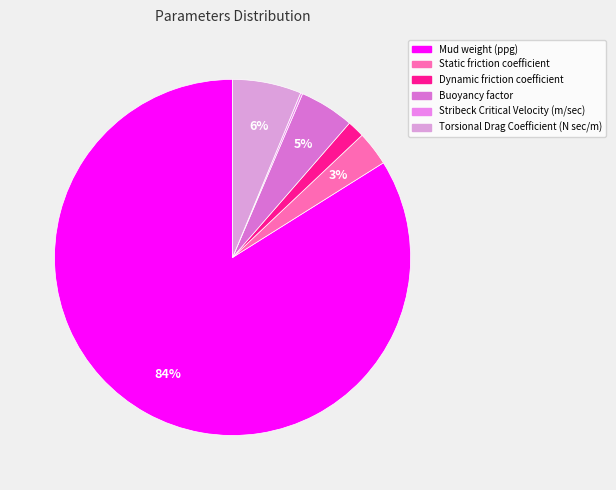

To the nearest percent, what percentage of the pie is Mud weight (ppg)?

84%